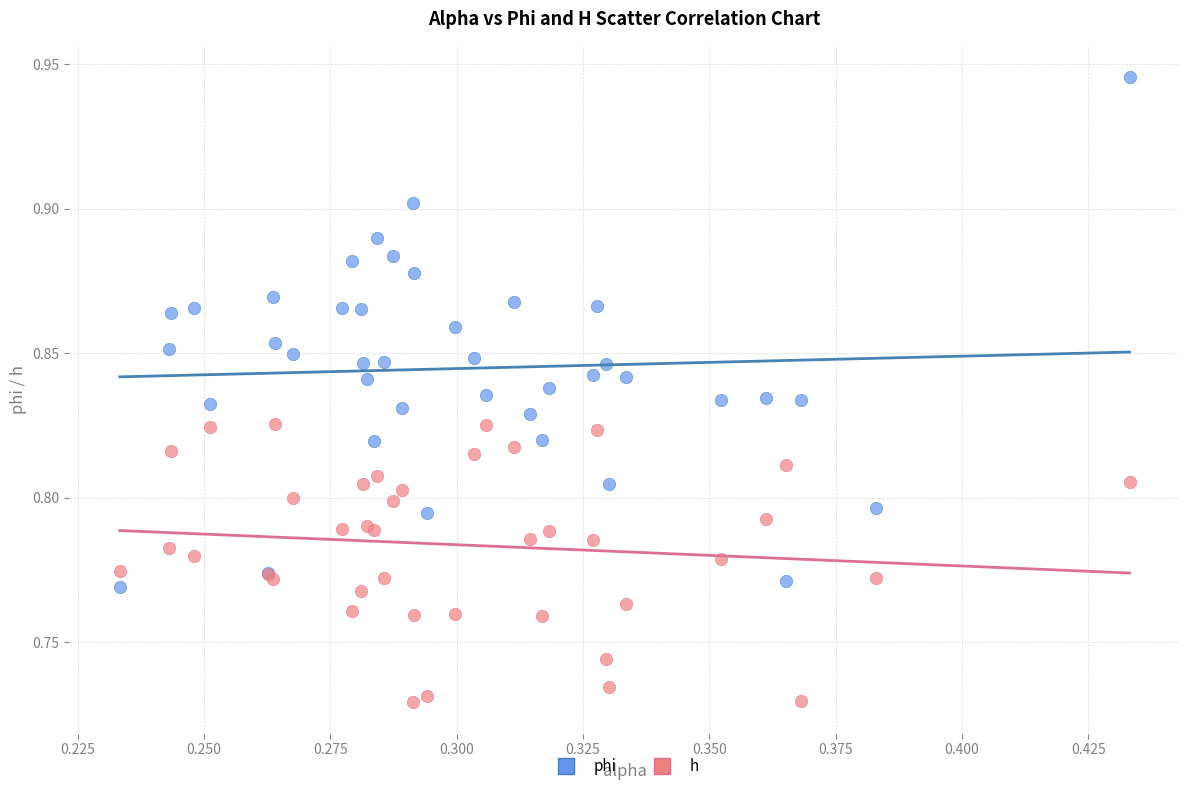

Which series reaches the minimum Y coordinate?

h